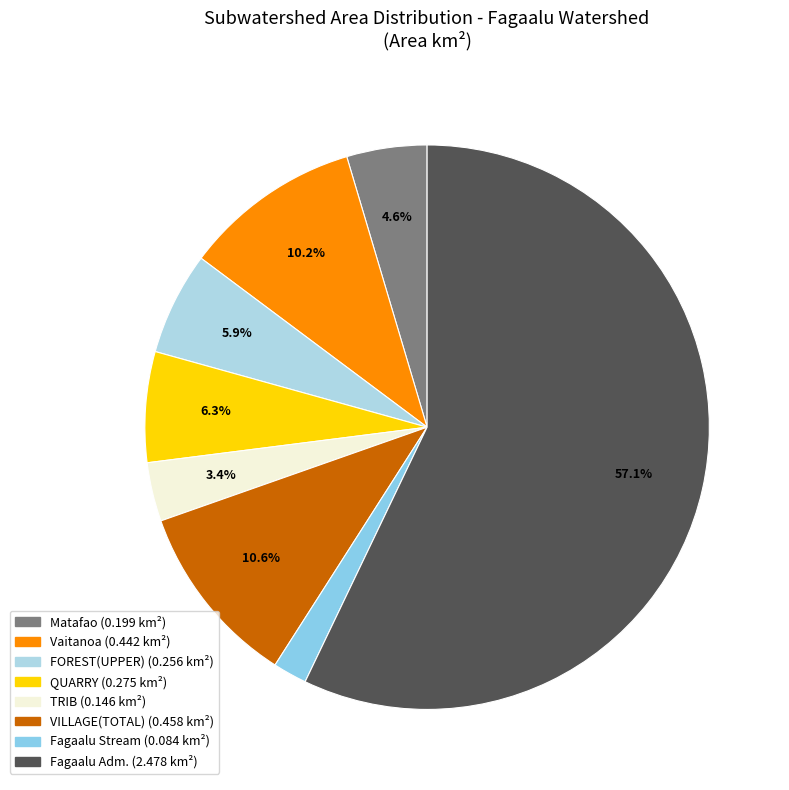

Combined, what portion of the pie is Matafao and QUARRY?

10.9%